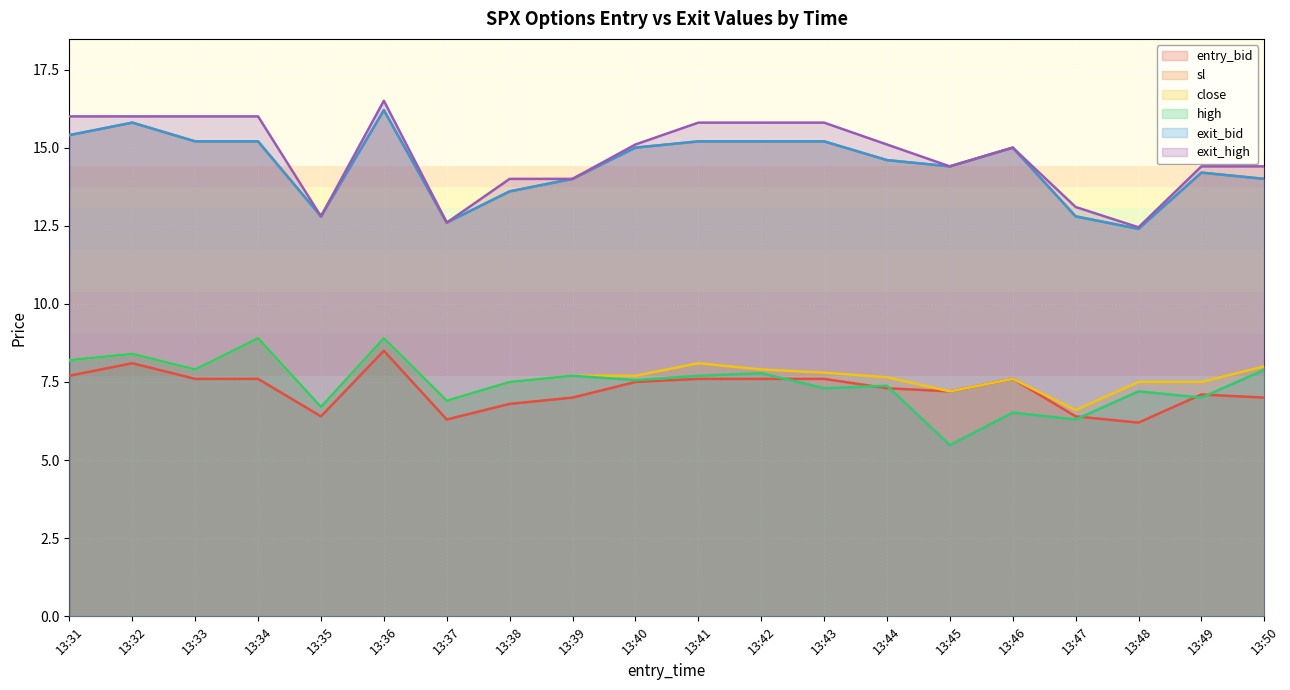

Is the value of sl at 13:36 greater than the value of exit_high at 13:49?

Yes